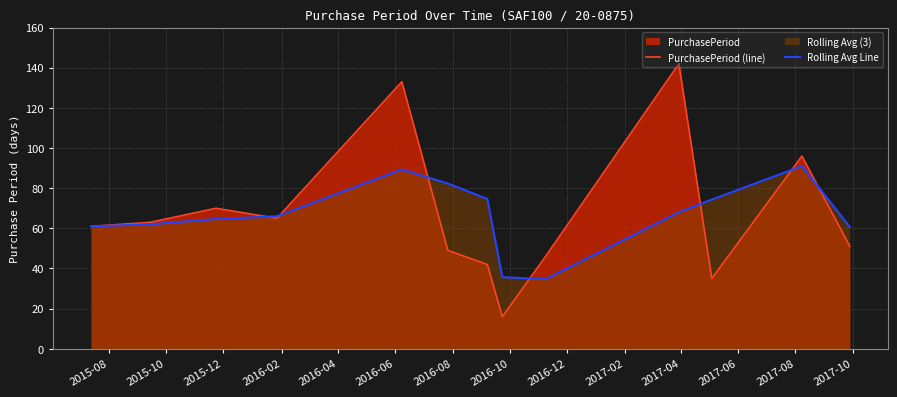

Reading left to right, transcribe all the data shown in this chart.

PurchasePeriod (line): 61.0	63.0	70.0	65.0	133.0	49.0	42.0	16.0	46.0	142.0	35.0	96.0	51.0
Rolling Avg Line: 61.0	62.0	64.7	66.0	89.3	82.3	74.7	35.7	34.7	68.0	74.3	91.0	60.7